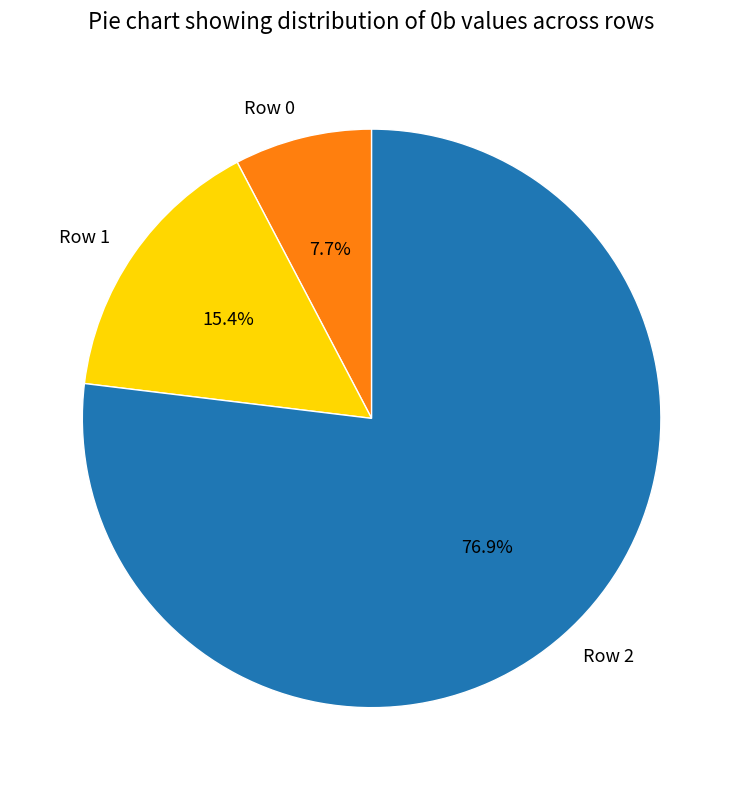

Between Row 0 and Row 2, which is larger?

Row 2